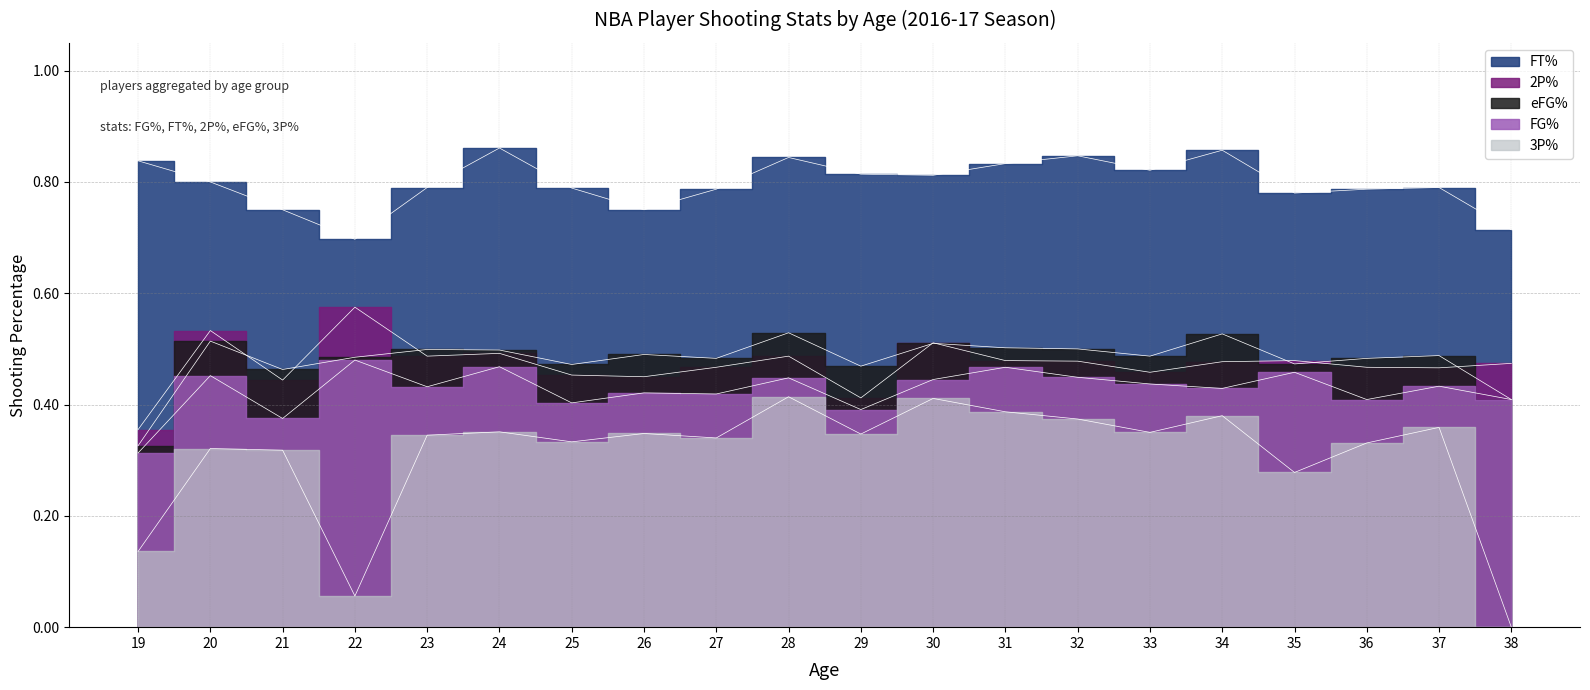

The value of eFG% at 37 is 0.7. True or false?

False